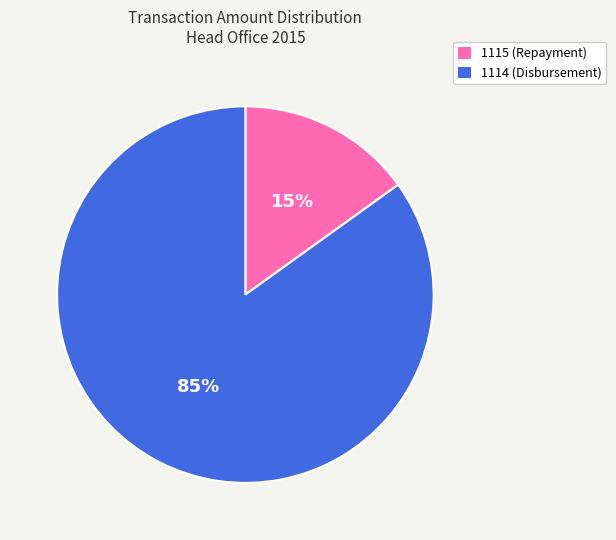

Is there a majority slice in this chart?

Yes